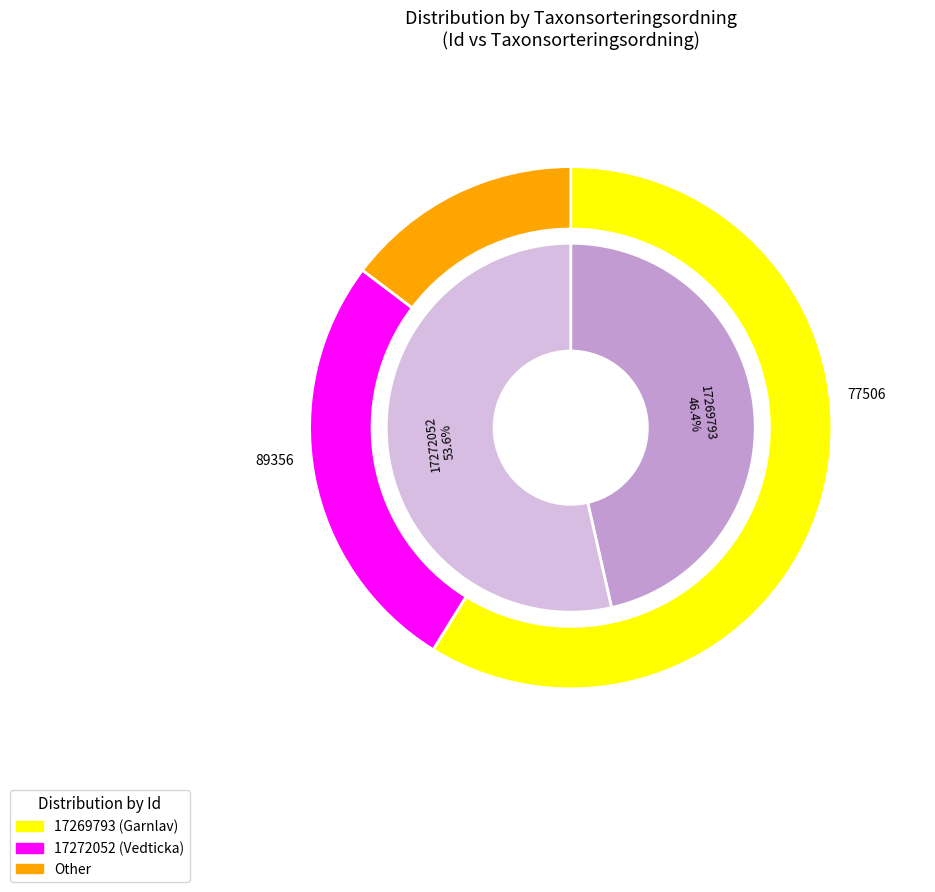

Approximately how many times larger is the value at 17269793 compared to 17272052?

0.9